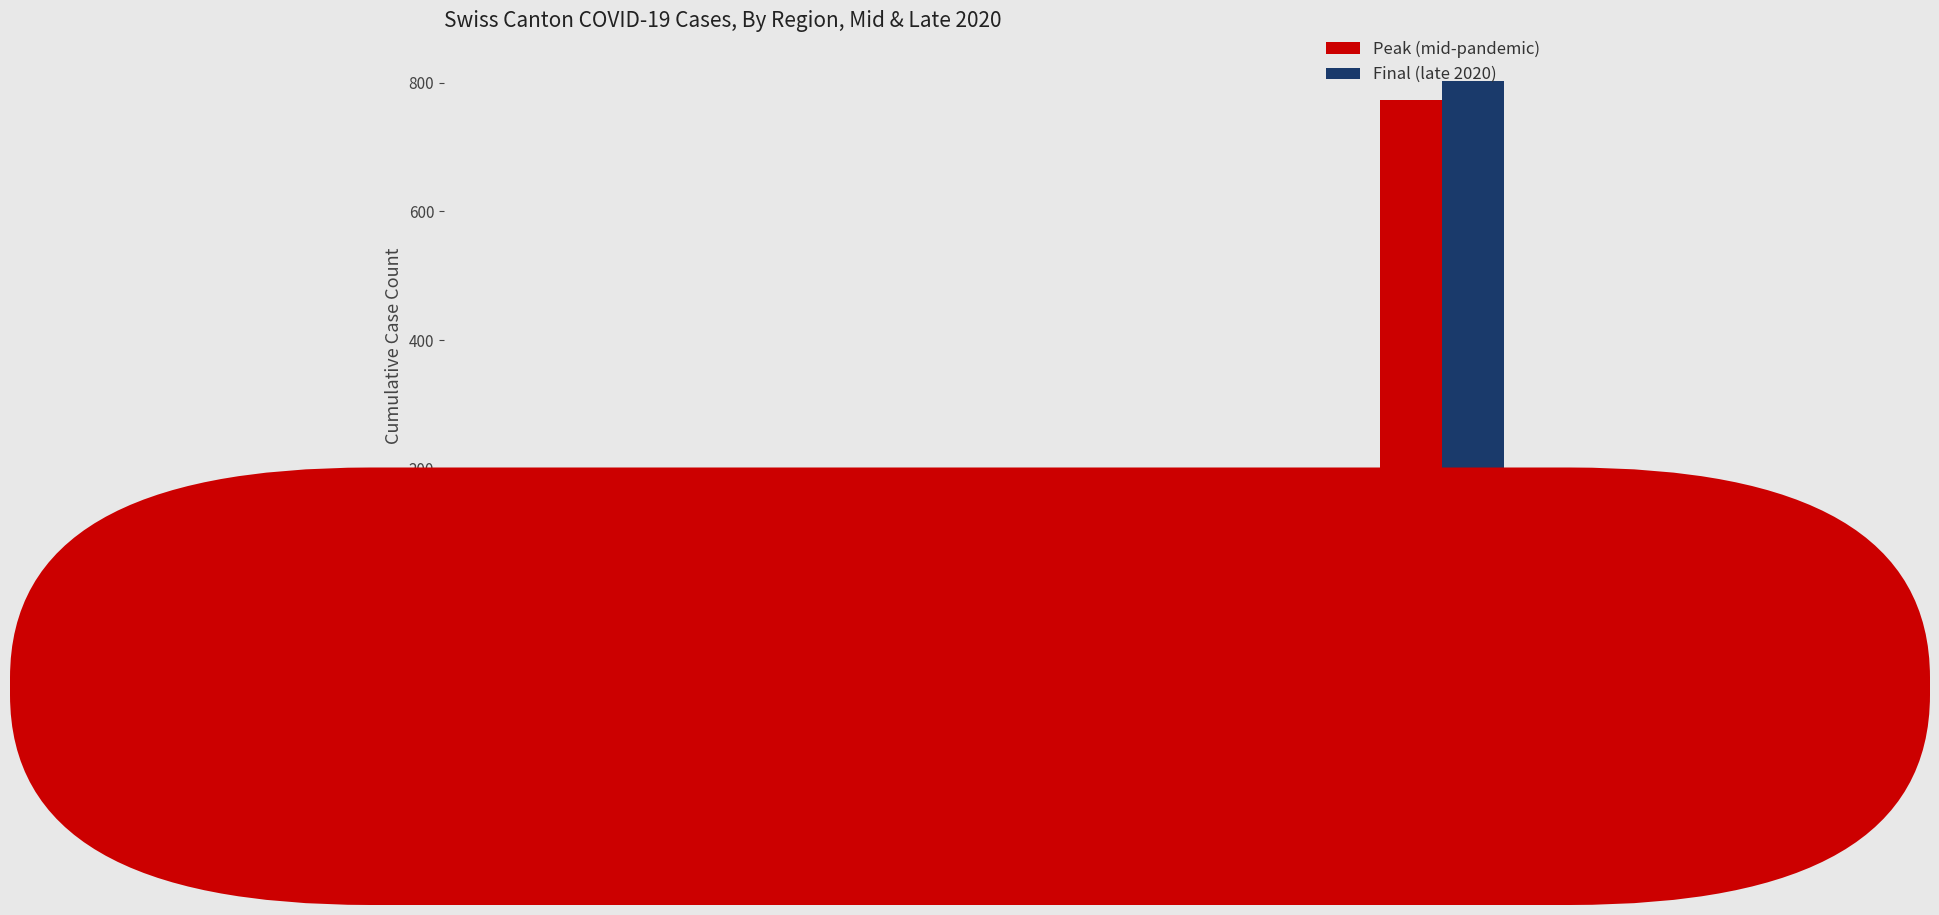

Is the value of Peak (mid-pandemic) at CH greater than the value of Final (late 2020) at VS?

Yes